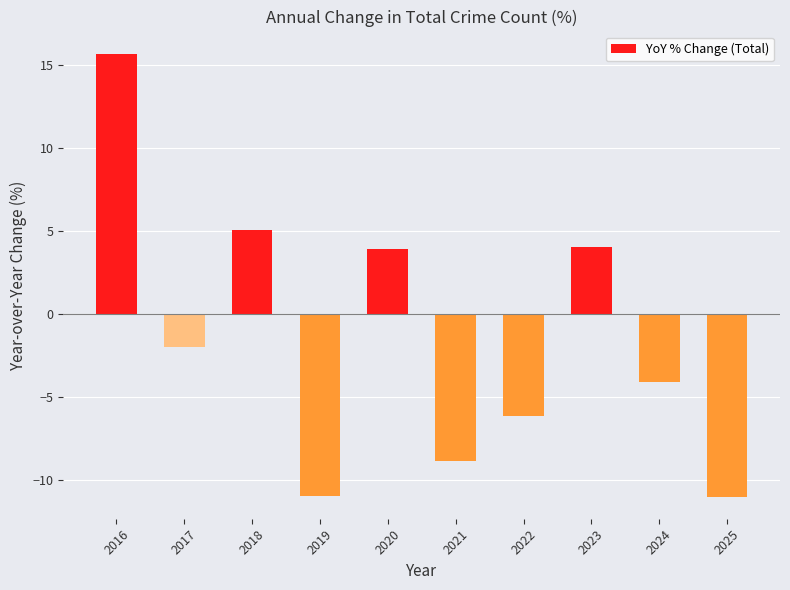

Does the chart contain any negative values?

Yes